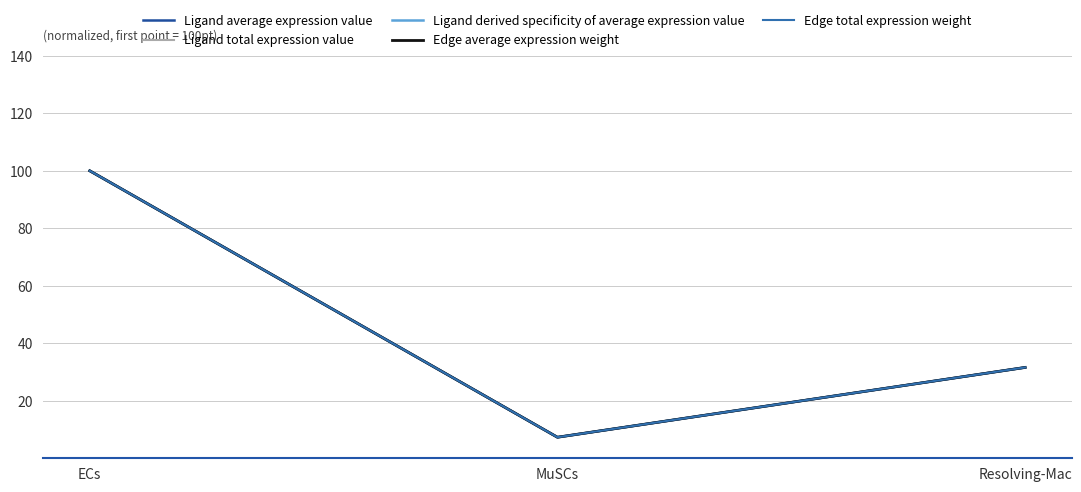

What is the difference between the Ligand average expression value values at ECs and MuSCs?

92.7